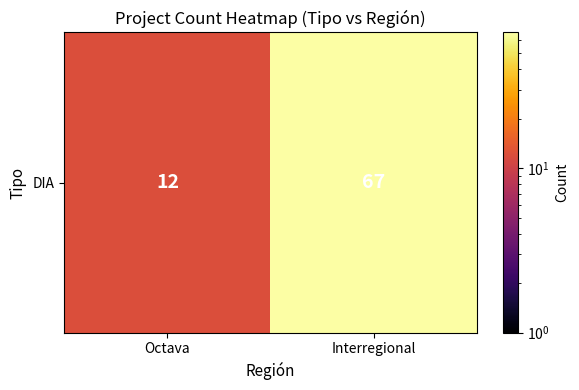

List the labels in order of value, largest first.

Interregional, Octava